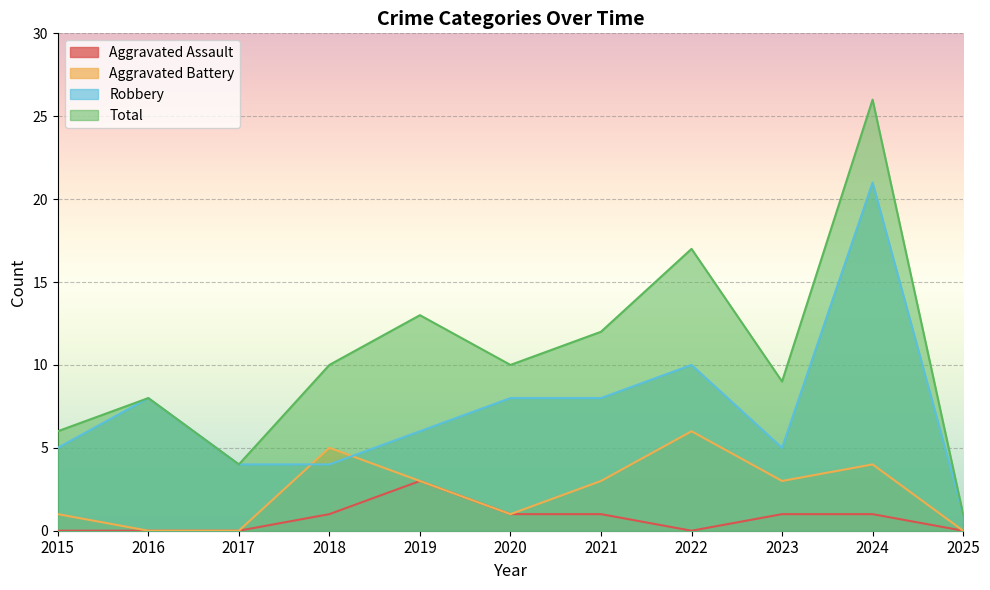

What is the total value across all series at 2021?

24